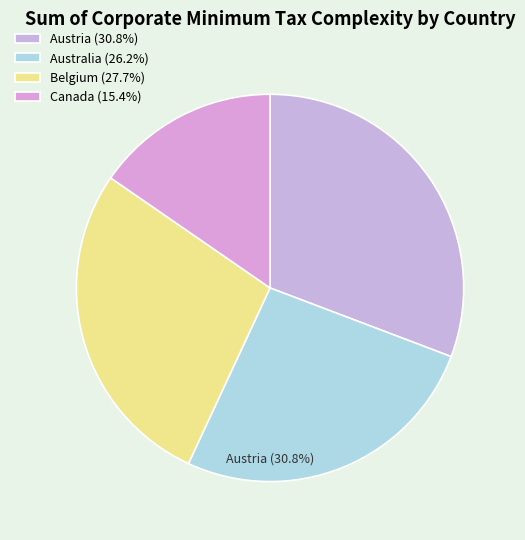

Is there any slice that represents more than half of the pie?

No